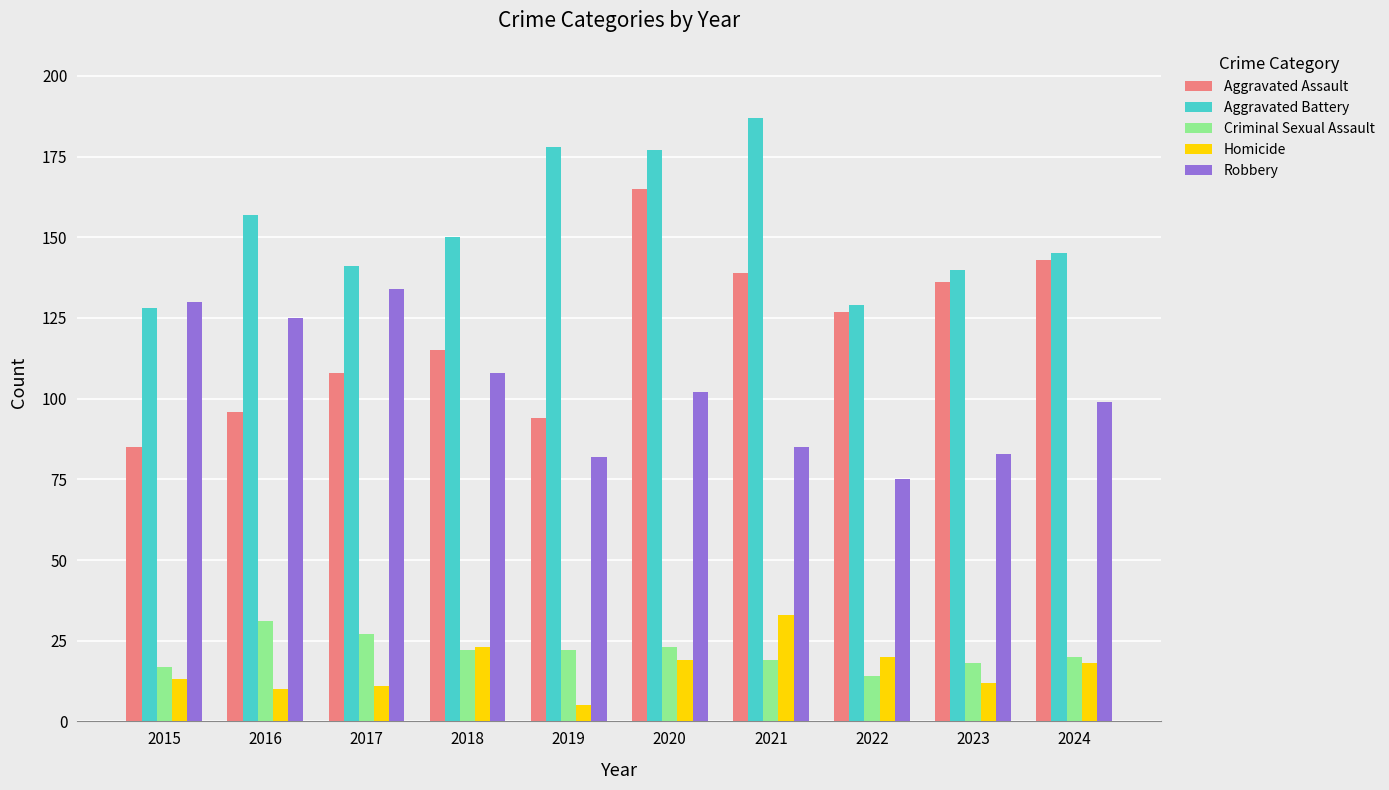

How many values in the Robbery series are below 102?

5